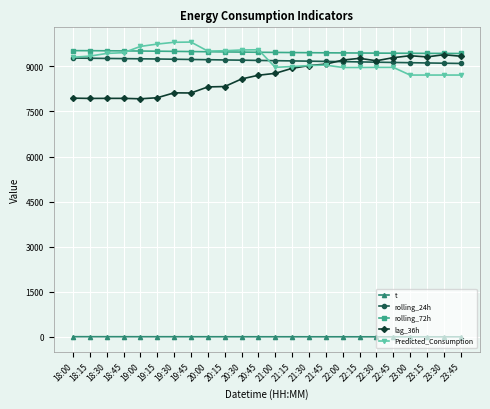

What is the difference between the maximum and minimum values in the lag_36h series?

1465.0